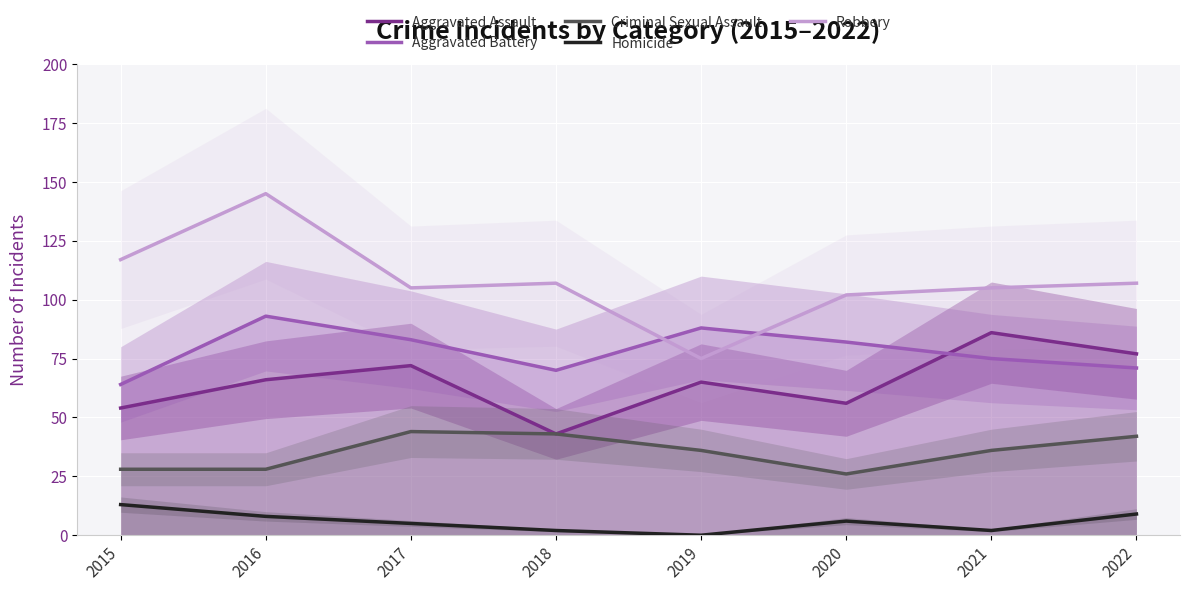

What is the average value of the Homicide series?

6